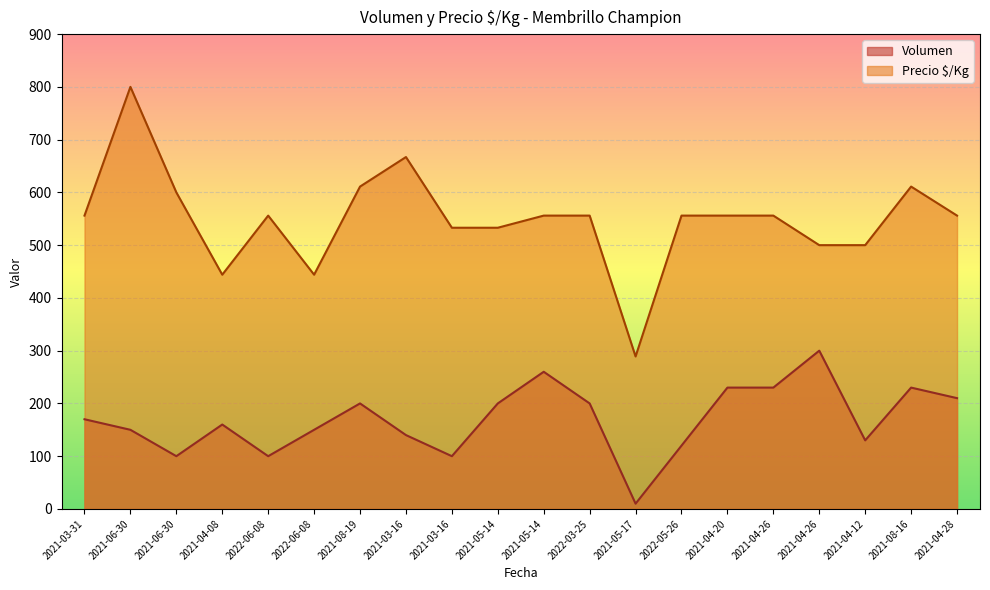

What is the smallest value displayed?

10